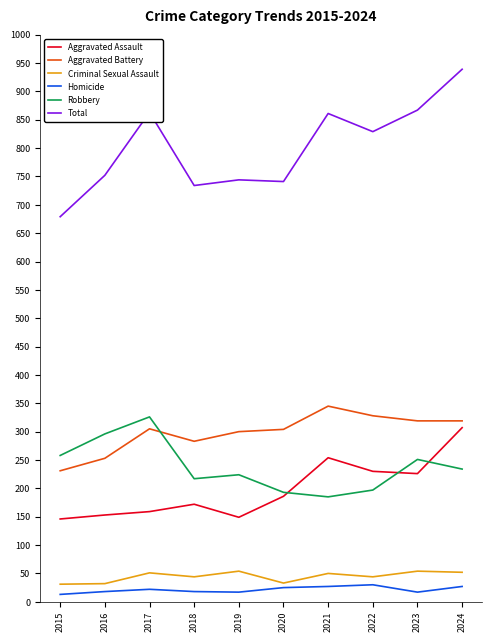

True or false: Robbery and Criminal Sexual Assault intersect in this chart.

False